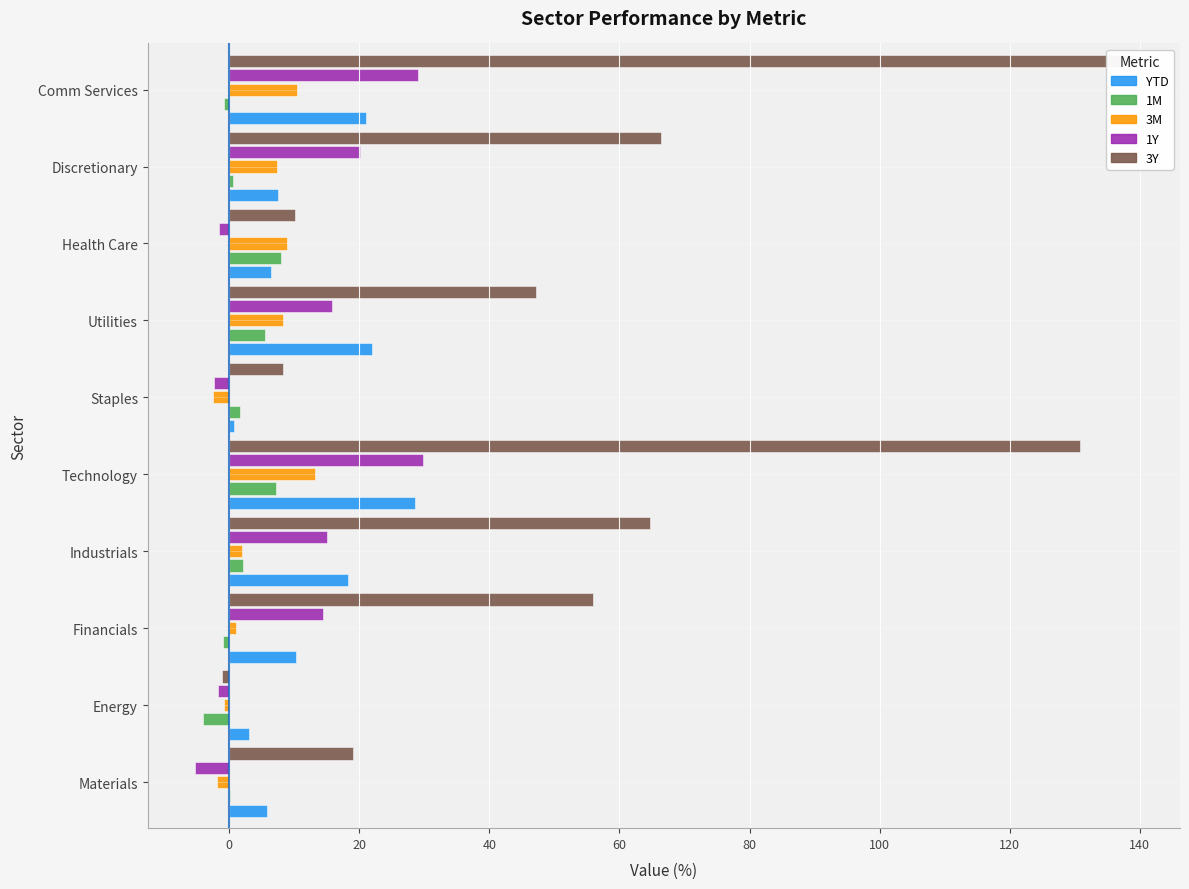

Does the chart contain any negative values?

No